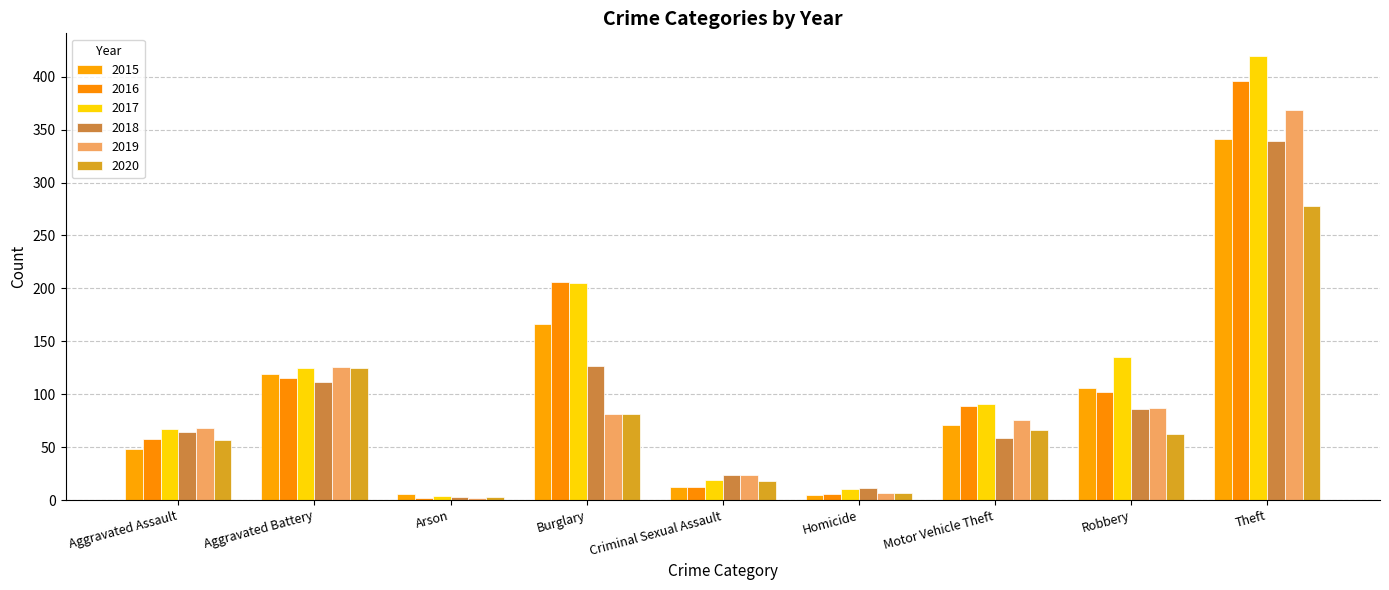

What is the spread (max minus min) of values at Motor Vehicle Theft?

32